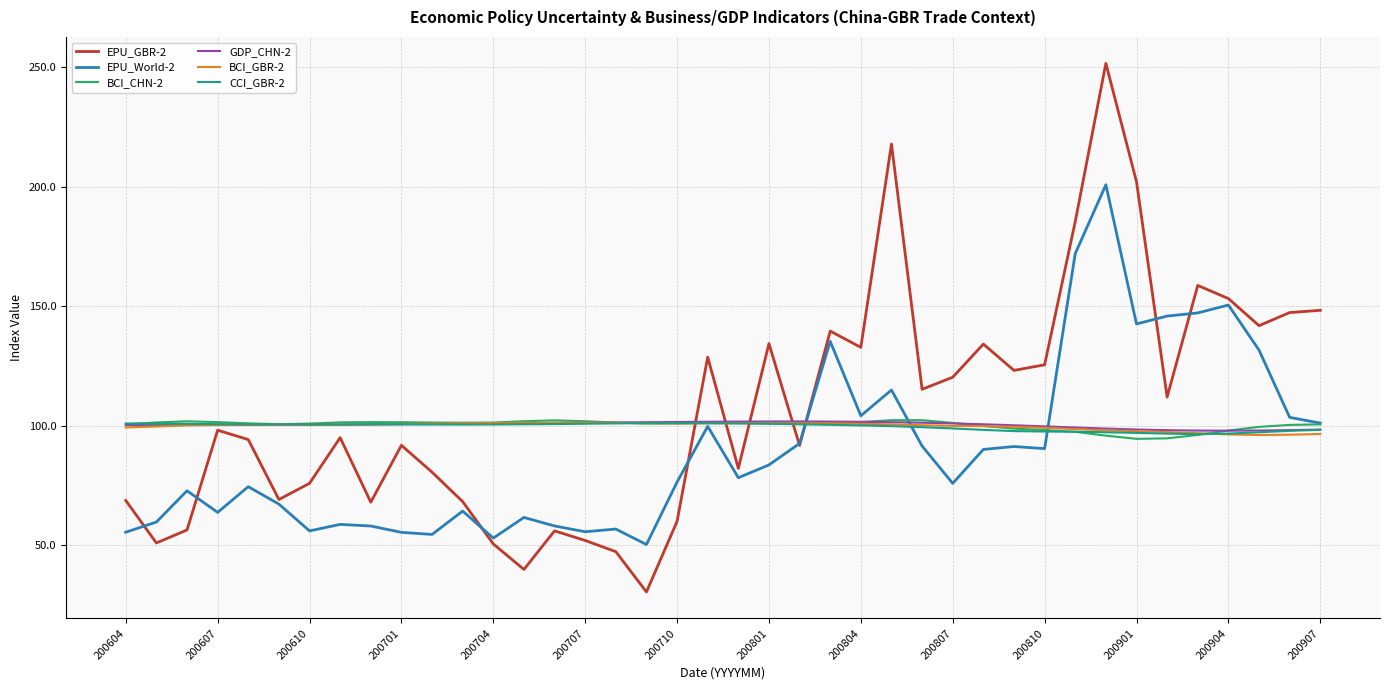

After their last crossing, which series has the higher values: EPU_GBR-2 or BCI_CHN-2?

EPU_GBR-2